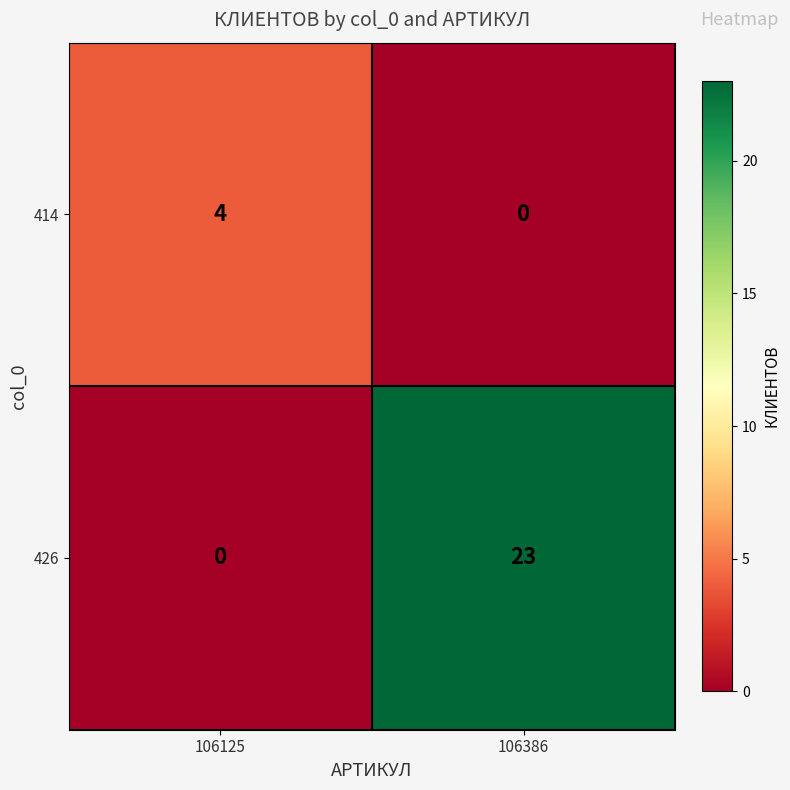

Which category has the lowest value in the 414 series?

106386